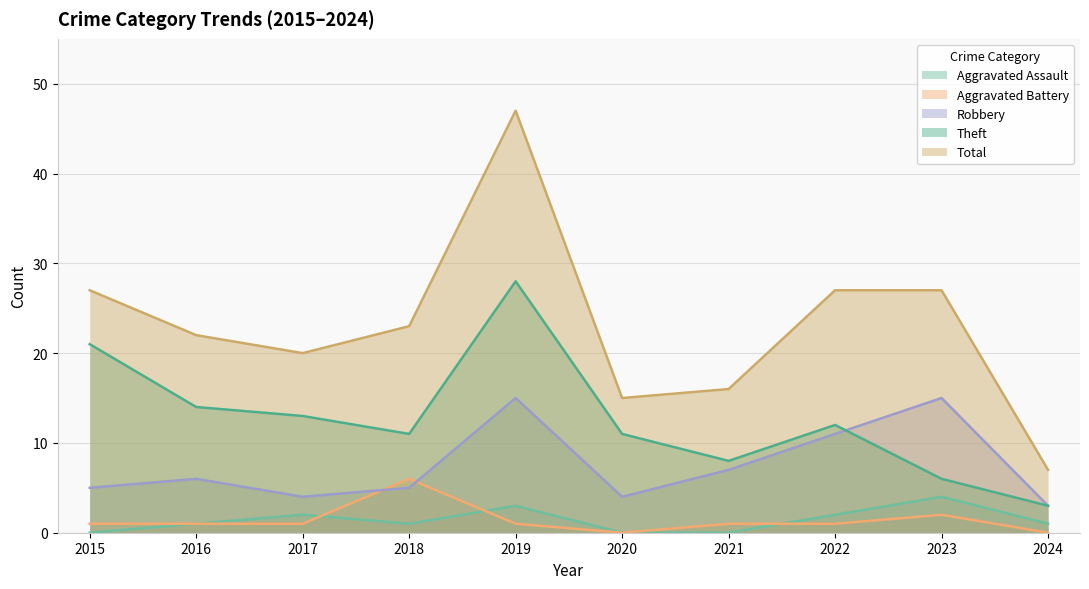

What are all the series names shown in the legend?

Aggravated Assault, Aggravated Battery, Robbery, Theft, Total